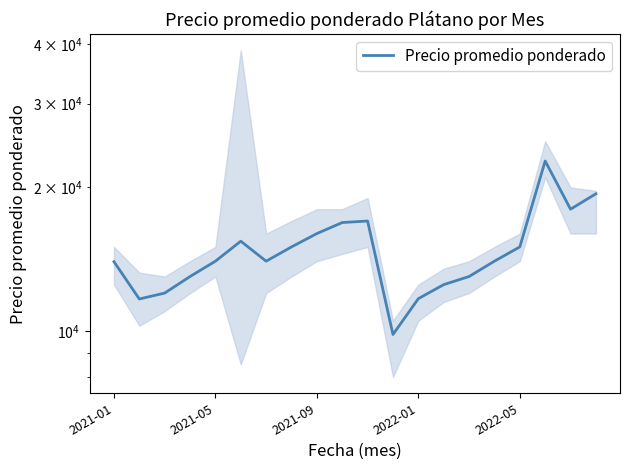

Where is the first local maximum?

5